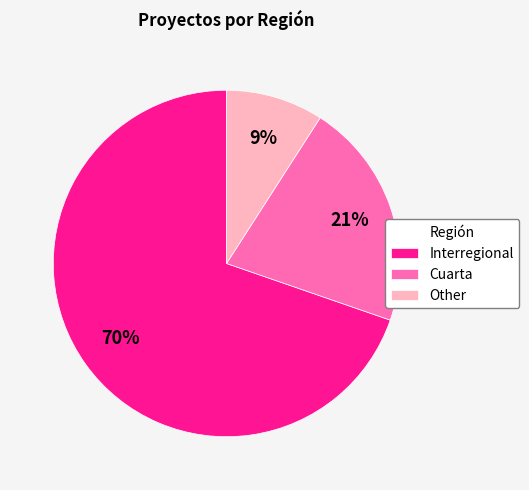

To the nearest percent, what is the combined percentage of Cuarta and Interregional?

91%